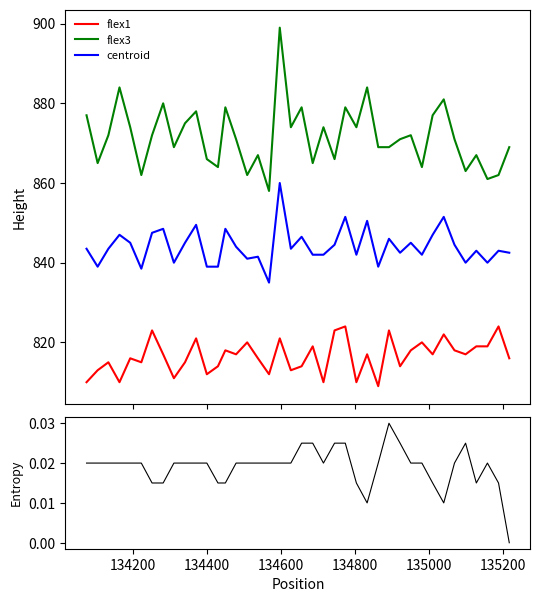

True or false: flex3 and centroid intersect in this chart.

False